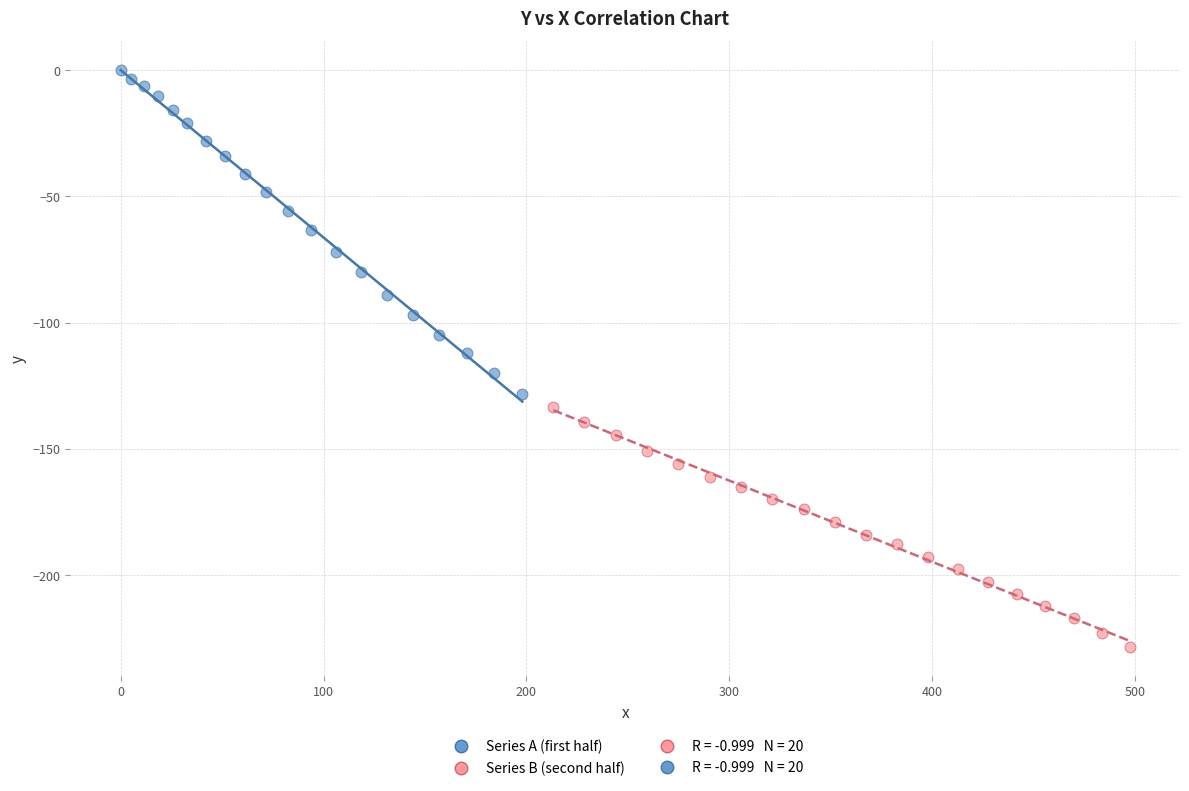

Which series reaches the minimum Y coordinate?

Series B (second half)